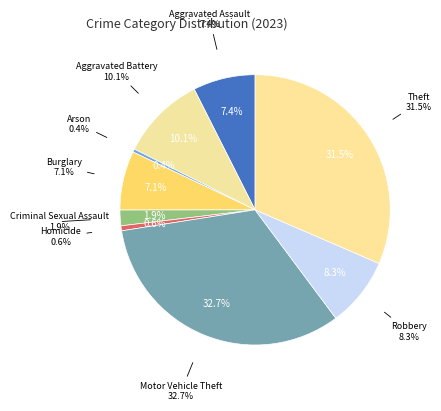

To the nearest percent, what is the difference between the largest and smallest slice percentages?

32%